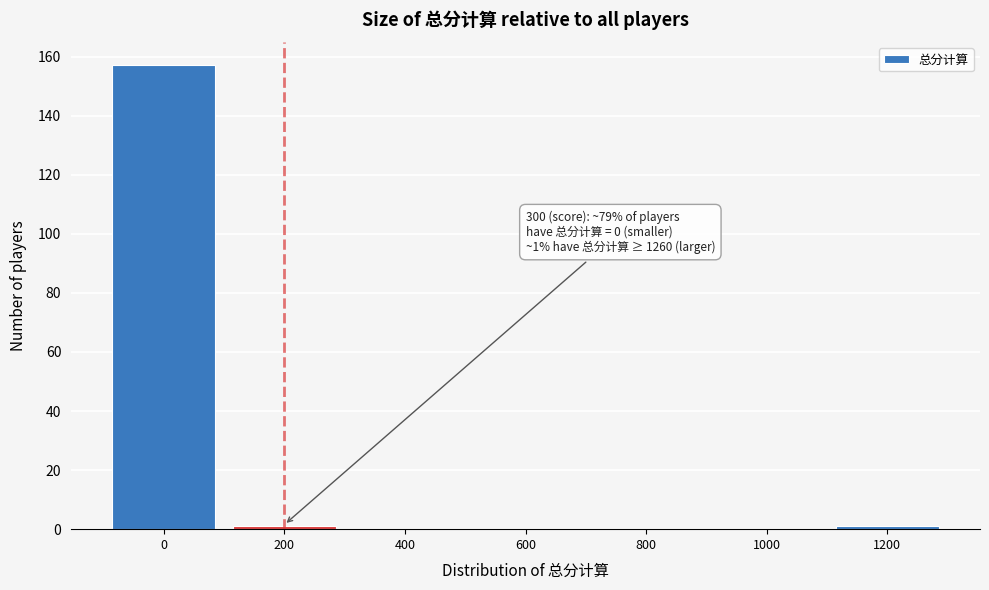

Reading left to right, transcribe all the data shown in this chart.

0=157	200=1	400=0	600=0	800=0	1000=0	1200=1